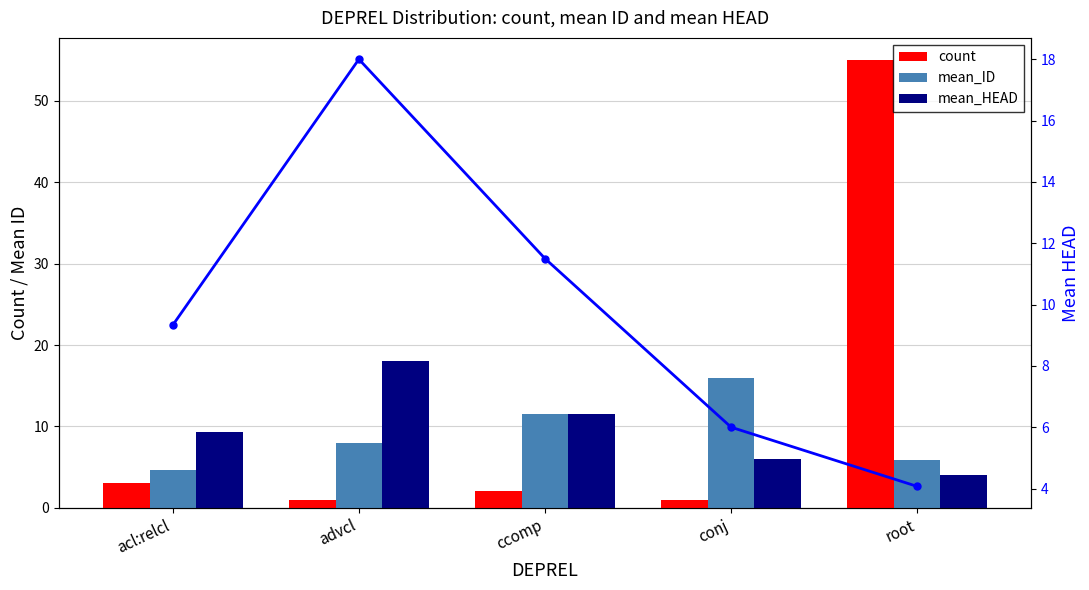

What is the sum of the mean_HEAD (line) values at ccomp and acl:relcl?

20.8